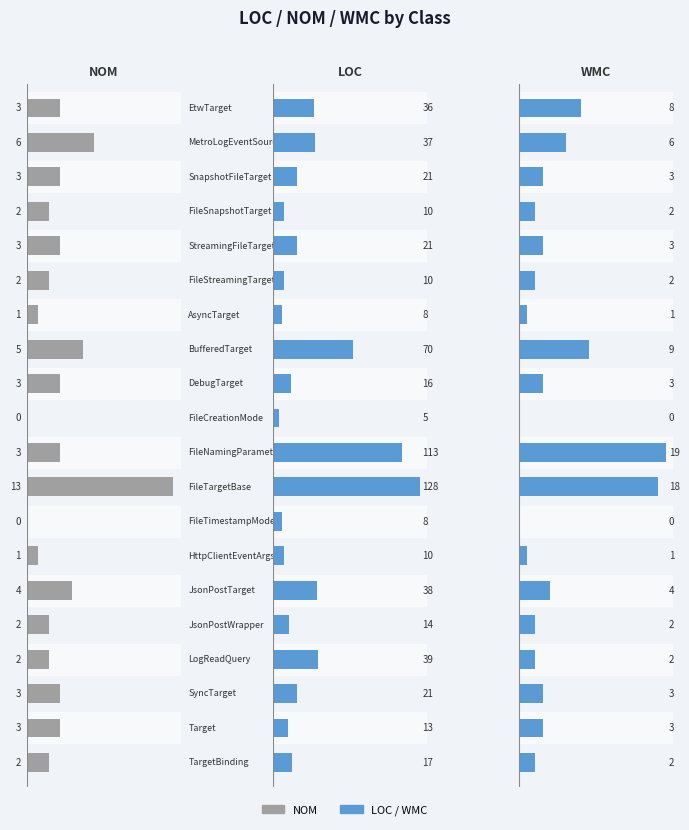

Reading left to right, list all the values displayed in this chart.

NOM: 0=3	1=6	2=3	3=2	4=3	5=2	6=1	7=5	8=3	9=0	10=3	11=13	12=0	13=1	14=4	15=2	16=2	17=3	18=3	19=2
LOC: 0=36	1=37	2=21	3=10	4=21	5=10	6=8	7=70	8=16	9=5	10=113	11=128	12=8	13=10	14=38	15=14	16=39	17=21	18=13	19=17
WMC: 0=8	1=6	2=3	3=2	4=3	5=2	6=1	7=9	8=3	9=0	10=19	11=18	12=0	13=1	14=4	15=2	16=2	17=3	18=3	19=2